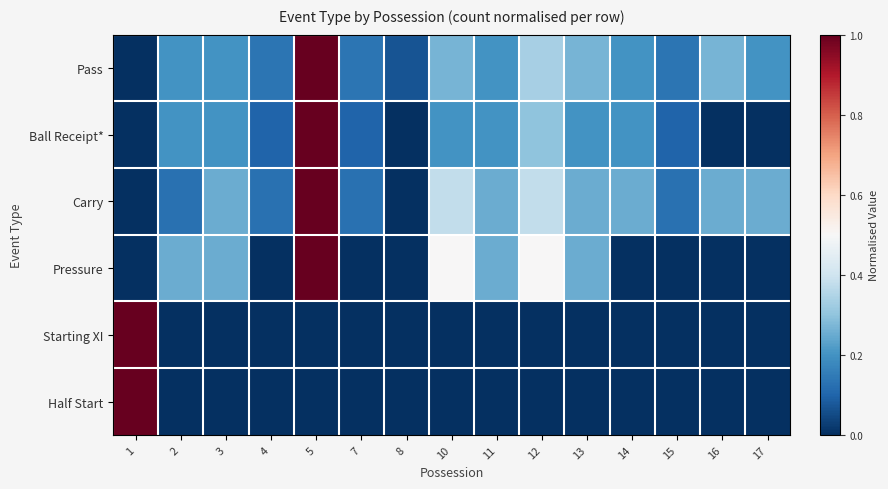

Which label corresponds to the largest value in the chart?

5